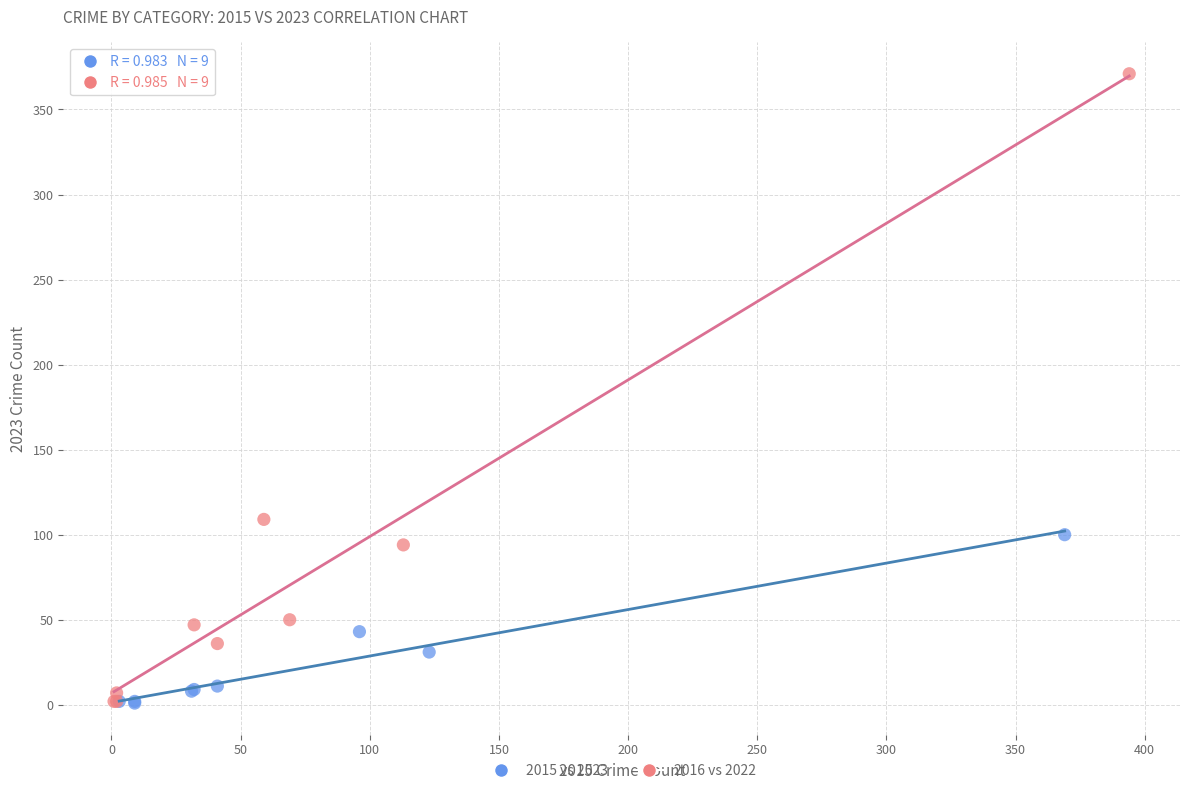

Which series has the largest Y range (max minus min)?

2016 vs 2022